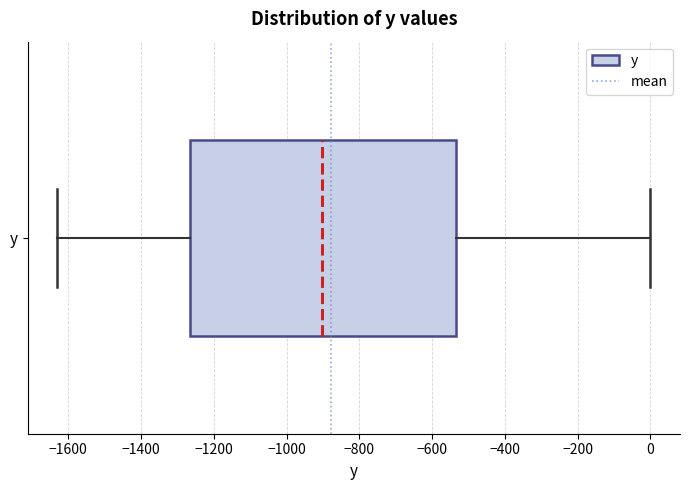

Read this box plot against the x-axis: the position of the median line, the range covered by the box, and the ends of both whiskers. The values are not printed on the chart, so give them approximately, as read against the axis.

median -900, box -1260 to -540, whiskers -1640 to 0